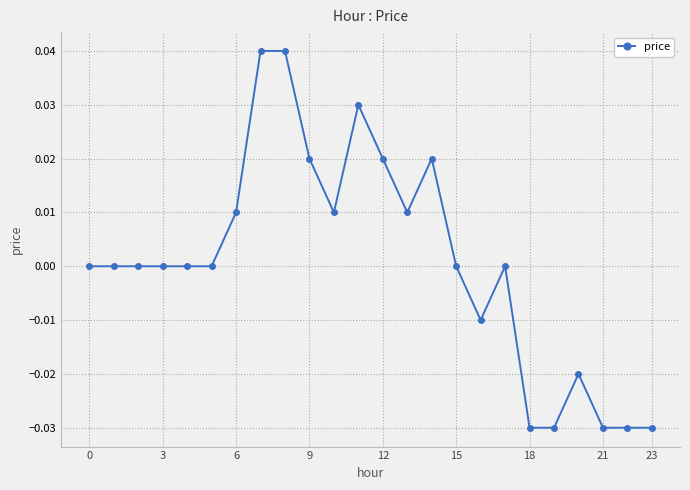

True or false: there are more than 2 points higher than both neighbors.

True